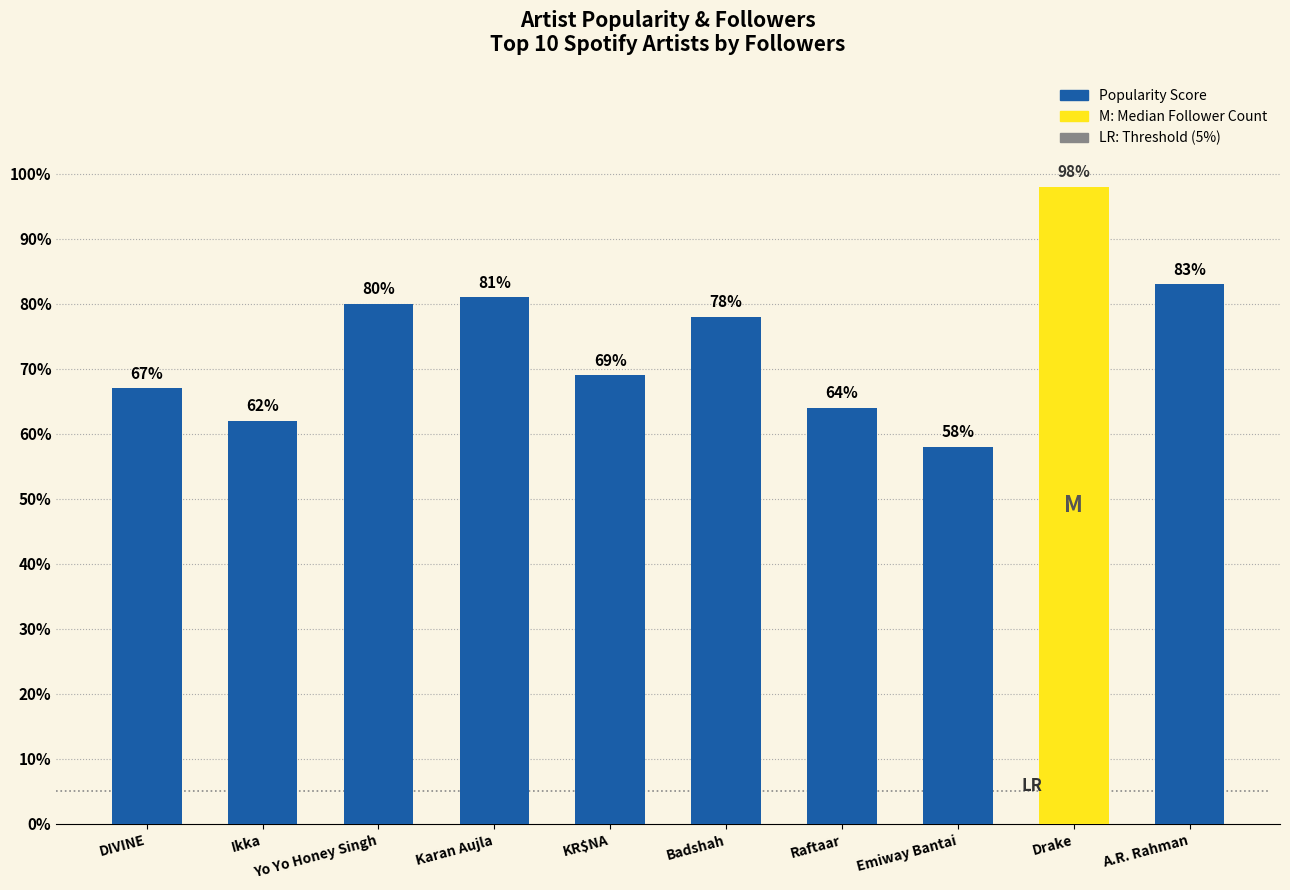

Reading left to right, extract all data points from this chart.

DIVINE=67	Ikka=62	Yo Yo Honey Singh=80	Karan Aujla=81	KR$NA=69	Badshah=78	Raftaar=64	Emiway Bantai=58	Drake=98	A.R. Rahman=83